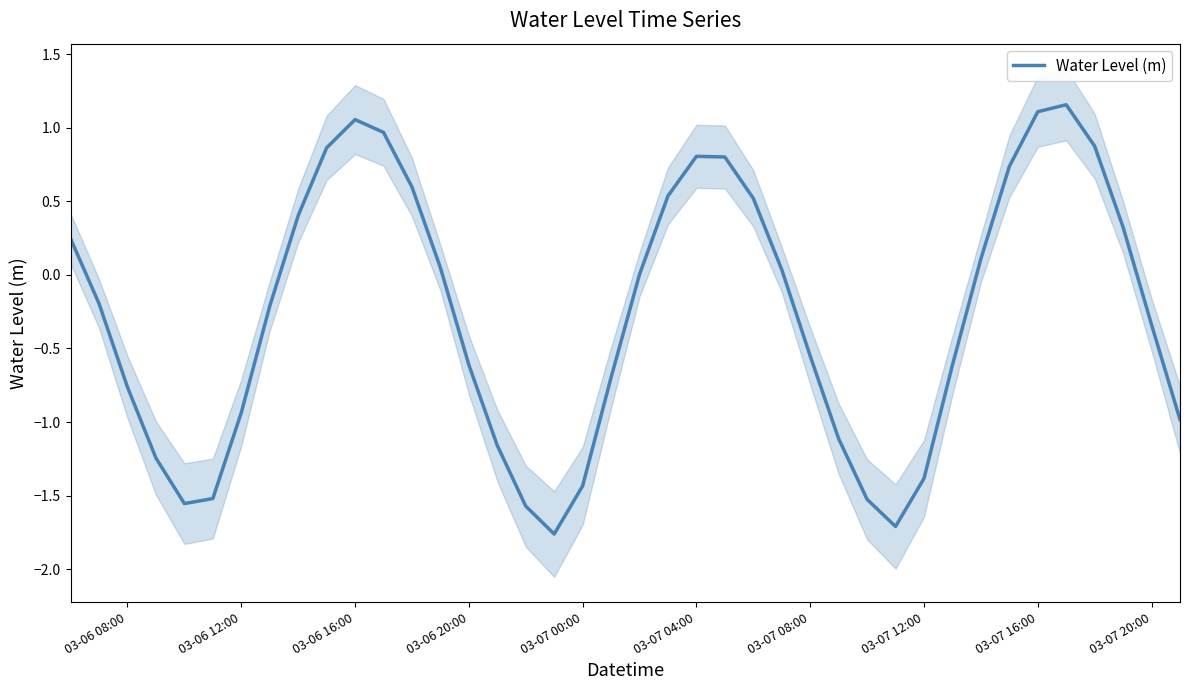

The Water Level (m) series shows -0.8 at 03-06 08:00. True or false?

True